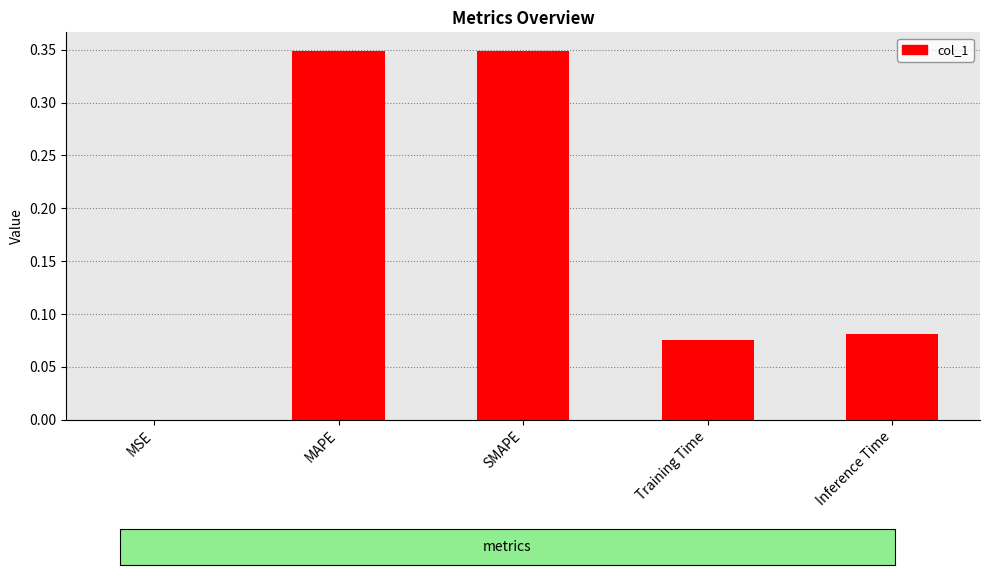

Which has a higher value, Inference Time or SMAPE?

SMAPE